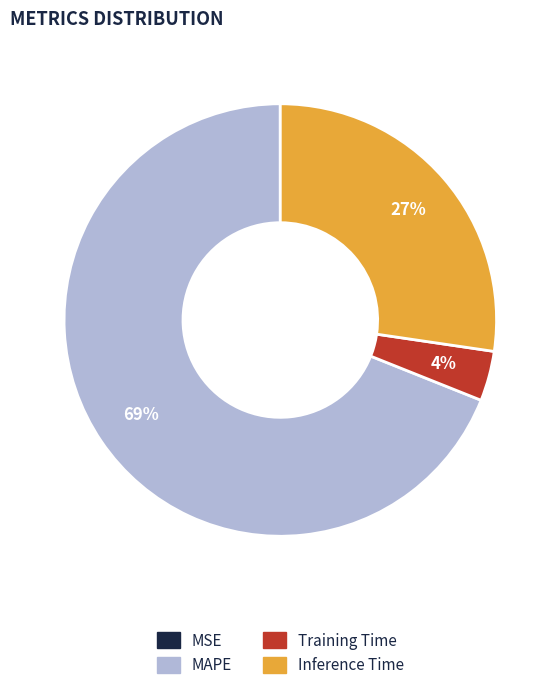

Which category has the biggest portion of the pie?

MAPE